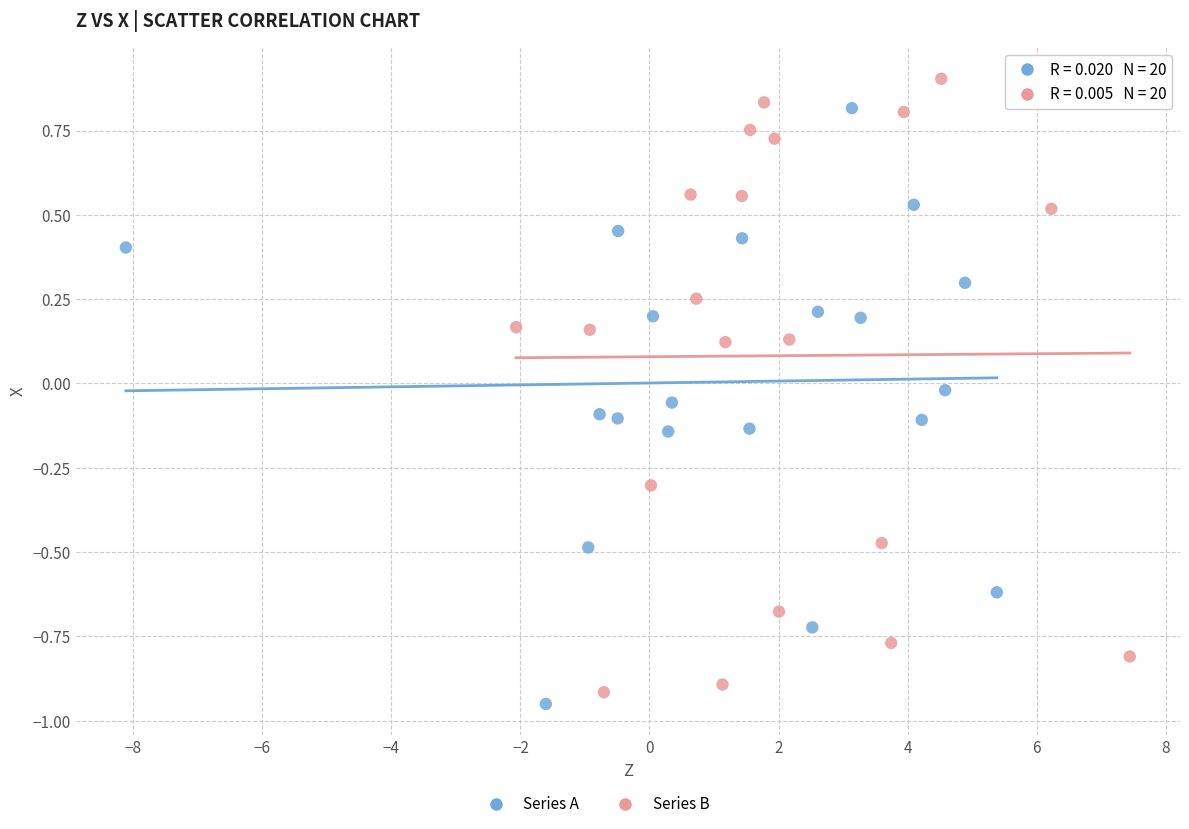

Which series reaches the minimum Y coordinate?

Series A